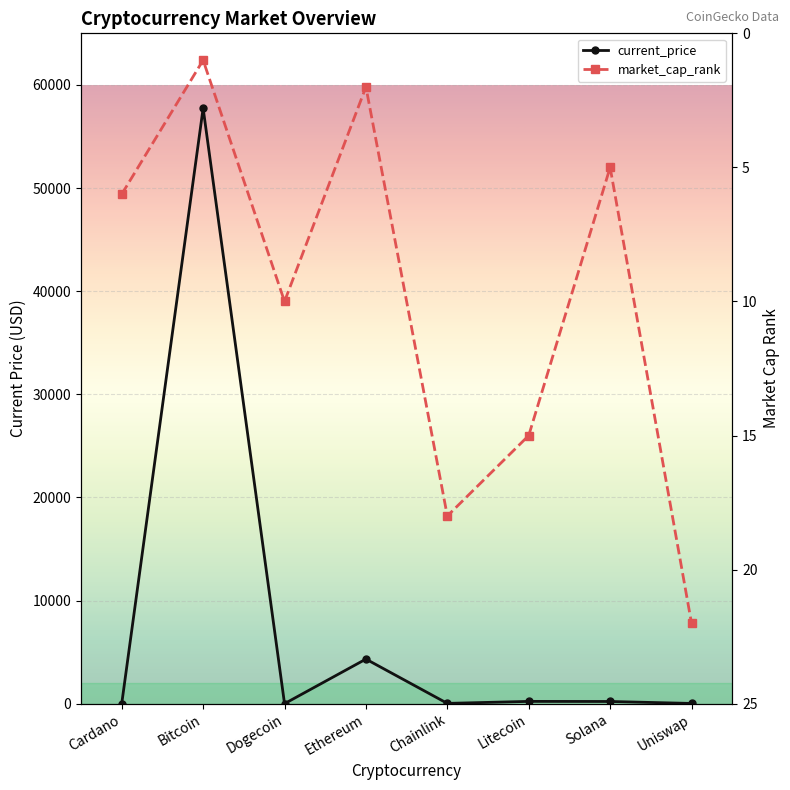

Which series has the largest range (max minus min)?

current_price